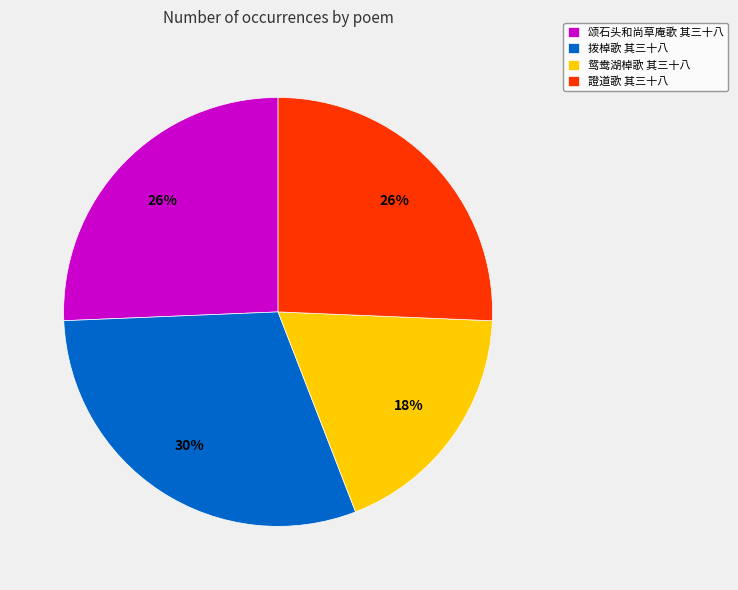

Which category has the biggest portion of the pie?

拨棹歌 其三十八